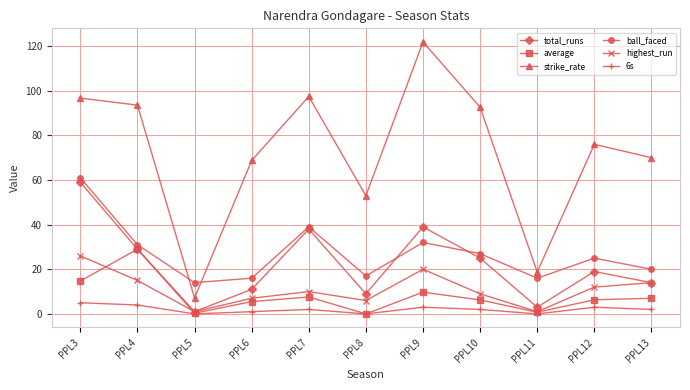

In average, how many points are higher than both neighbors (excluding endpoints)?

3